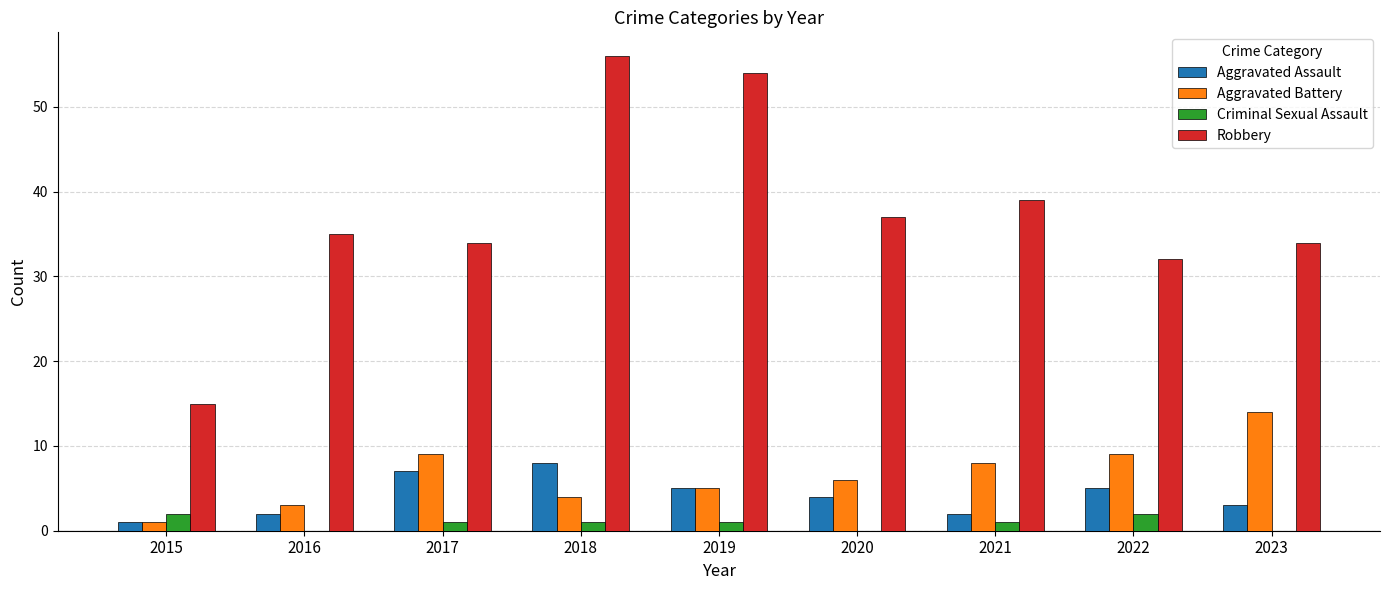

Count the number of categories in the chart.

9